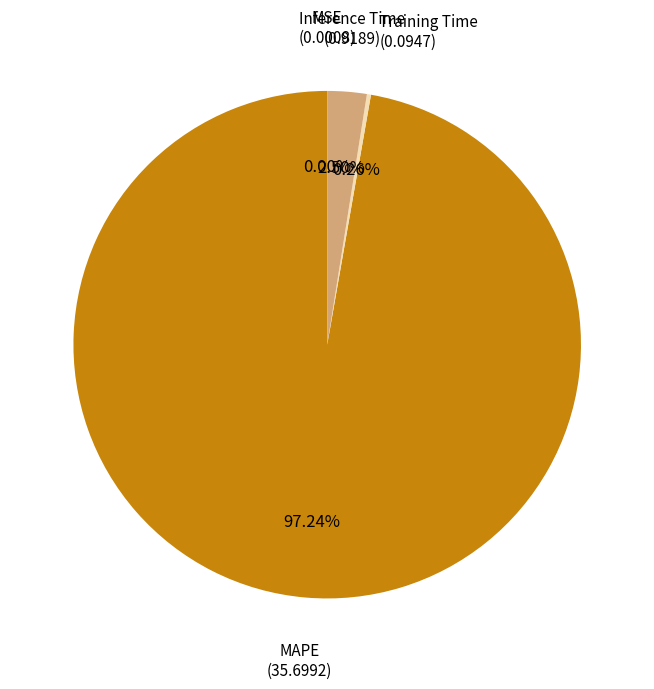

Is there any slice that represents more than half of the pie?

Yes